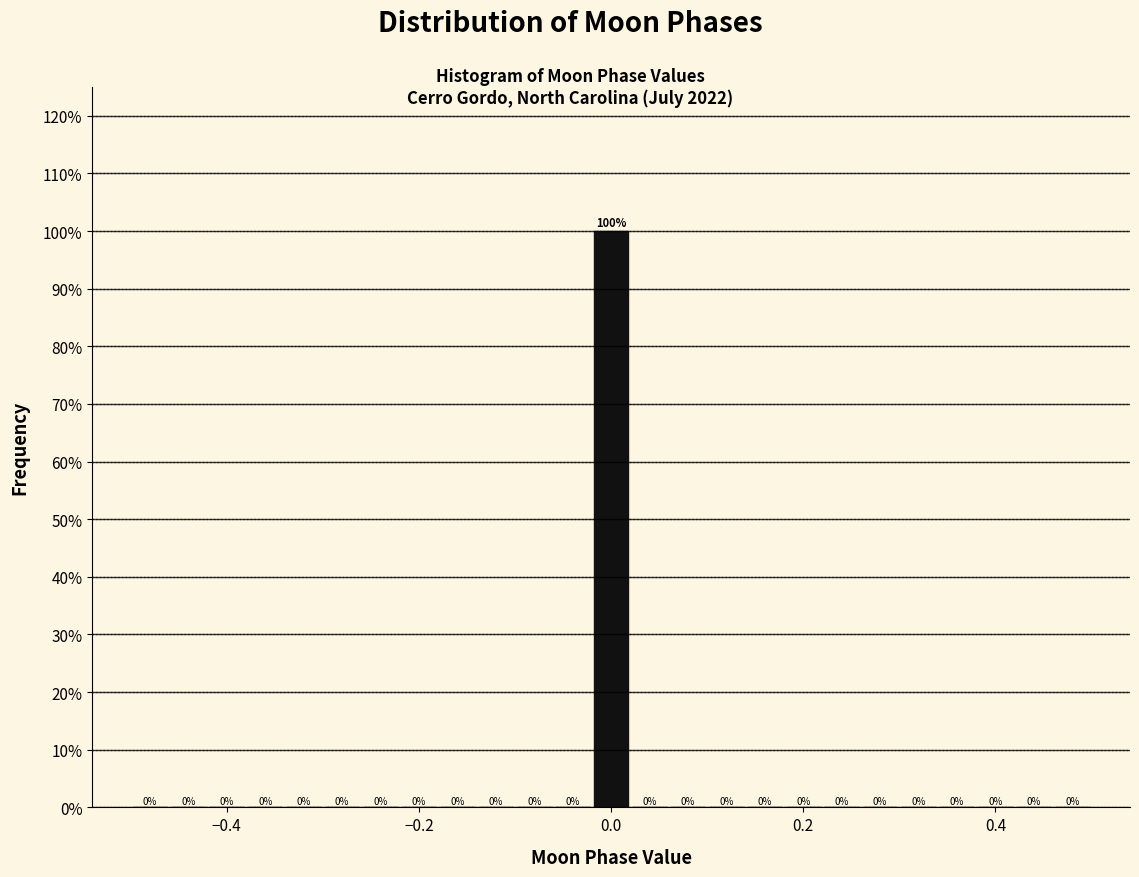

Around what value on the x-axis is the tallest bar? Give the approximate position of its centre, as read against the axis.

0.00